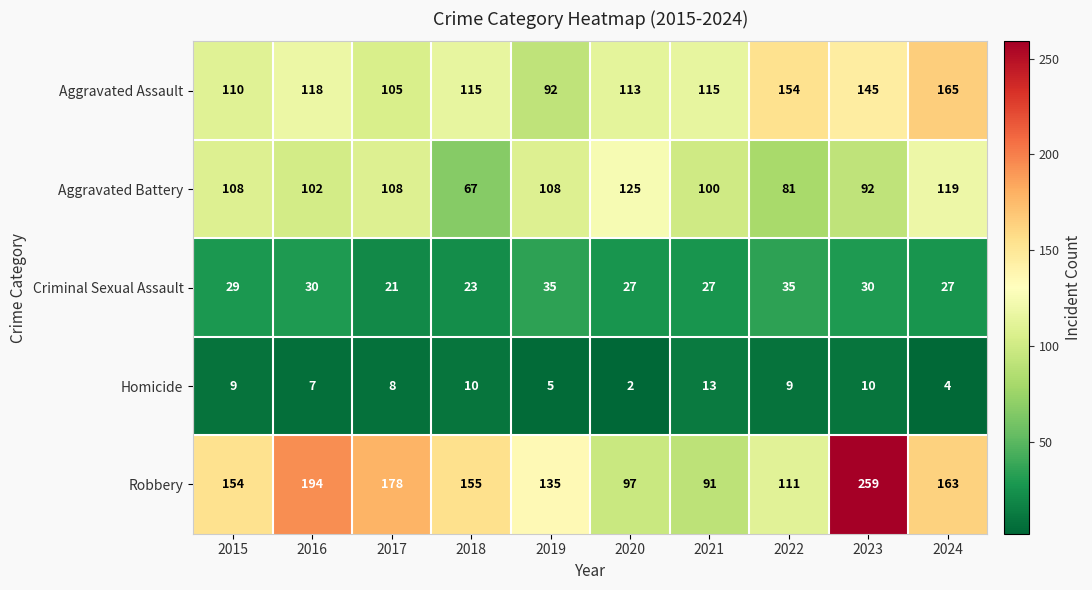

Count the number of categories in the chart.

10